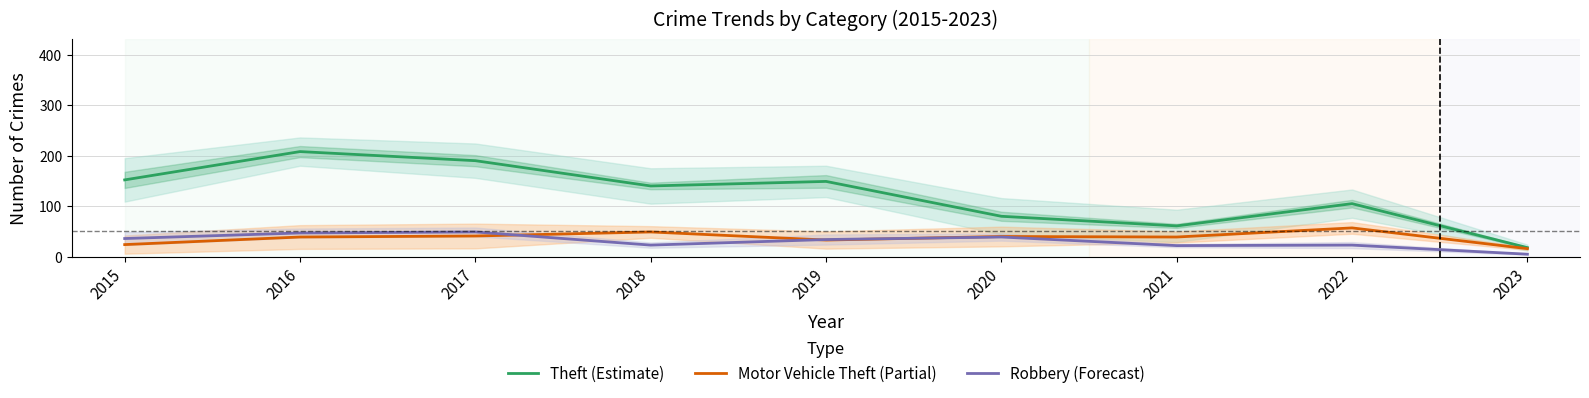

Which series has the largest range (max minus min)?

Theft (Estimate)